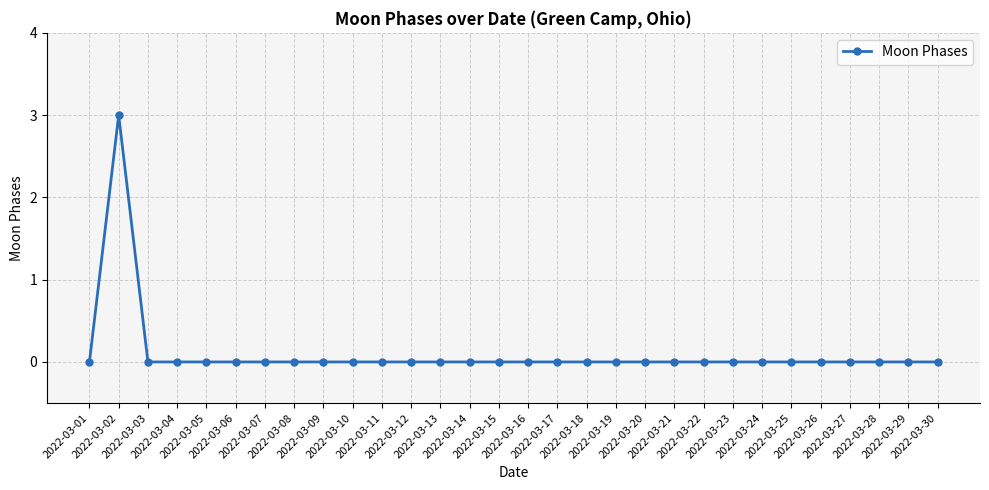

Count the number of categories in the chart.

30